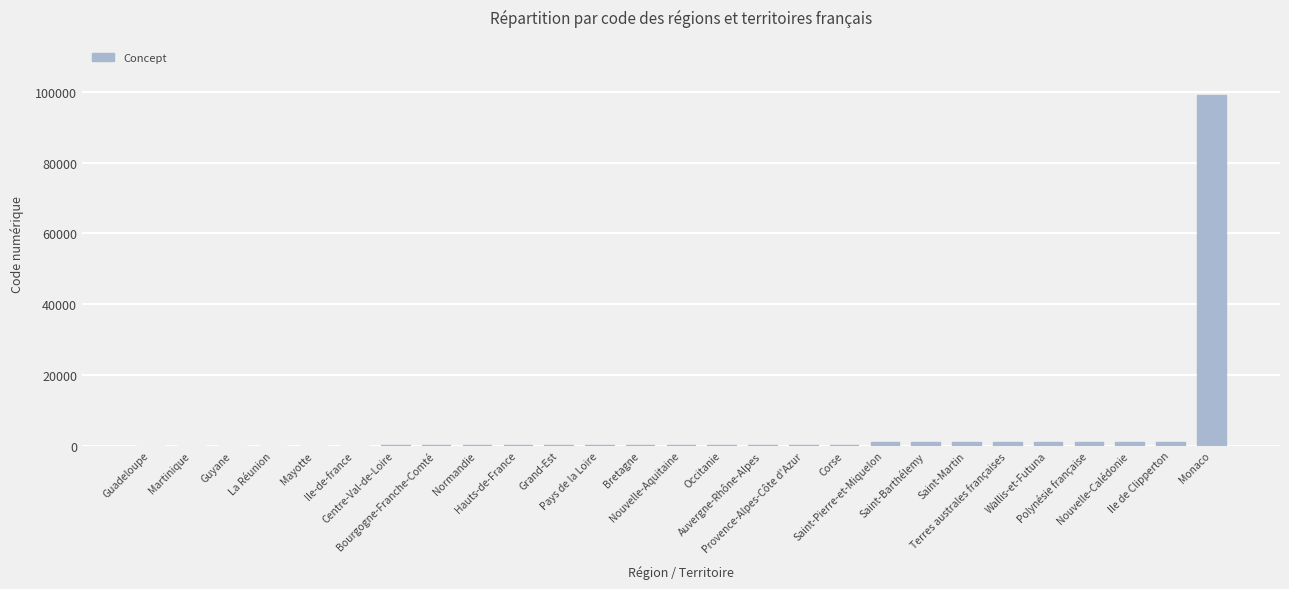

What is the sum of all values?

107711